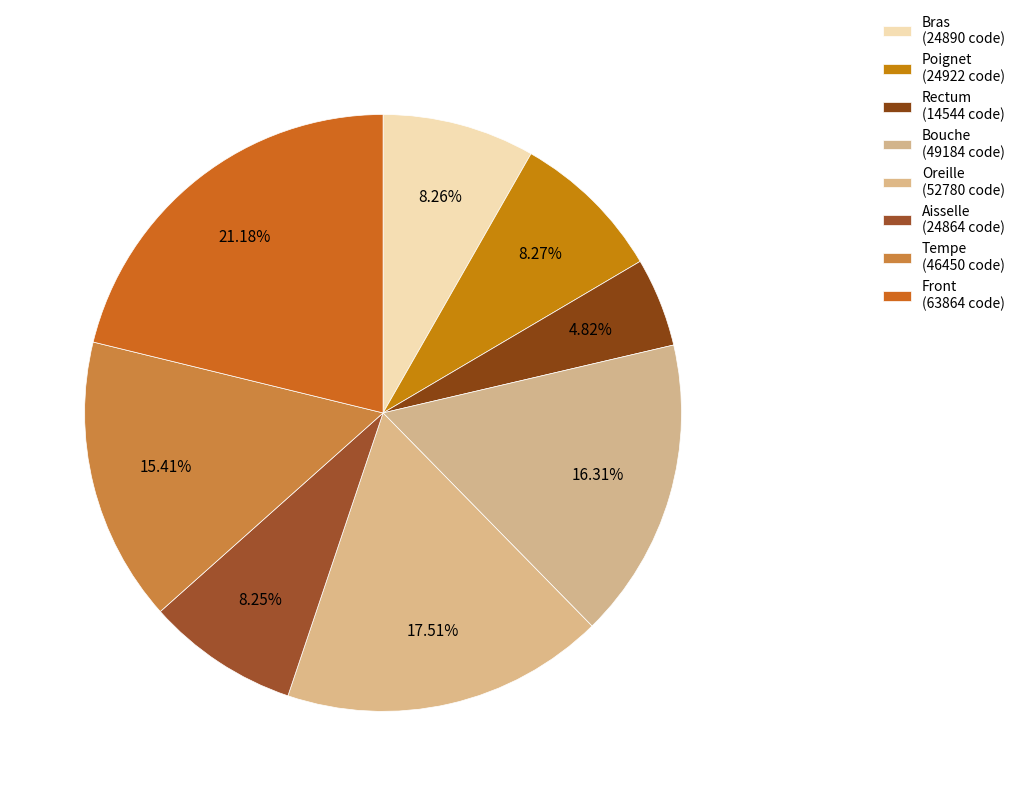

Which category has the smallest portion of the pie?

Rectum